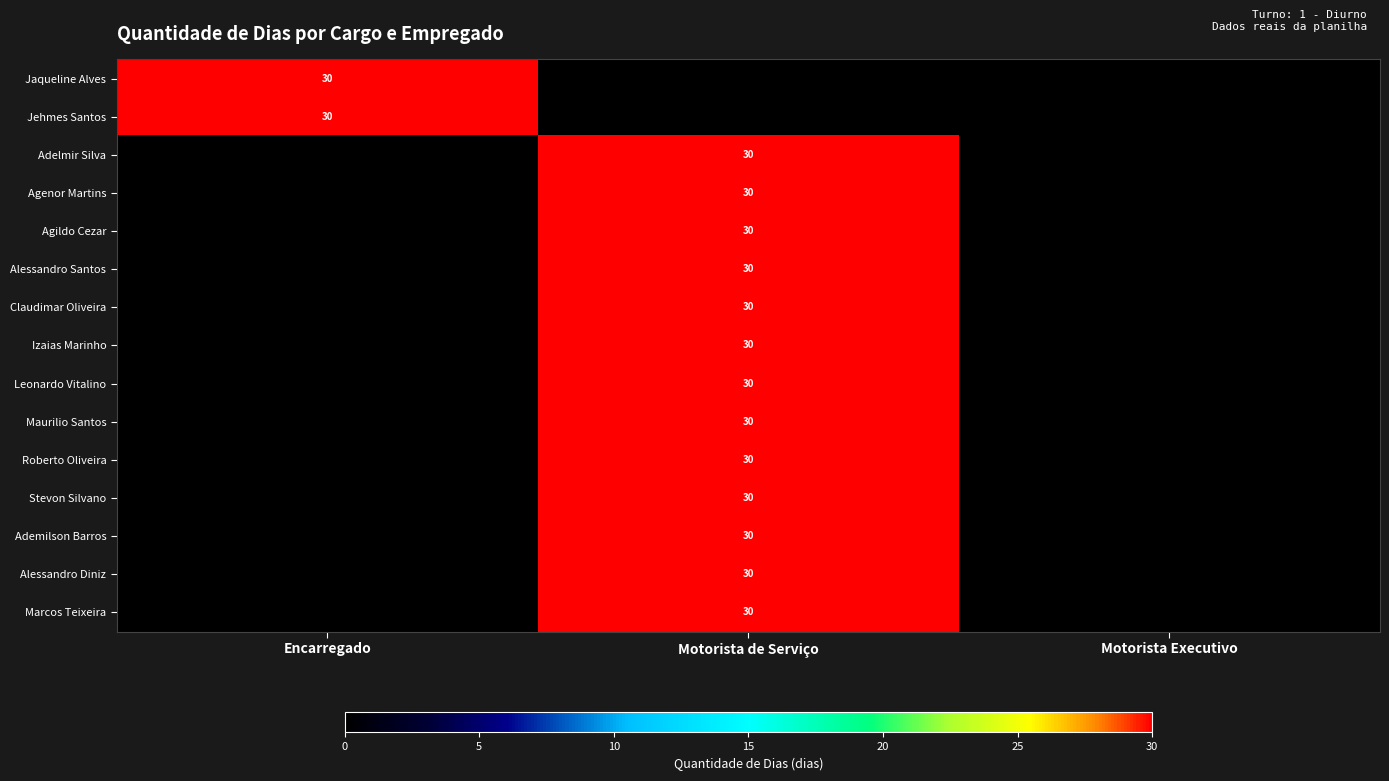

Which category has the lowest value across all series?

Motorista de Serviço